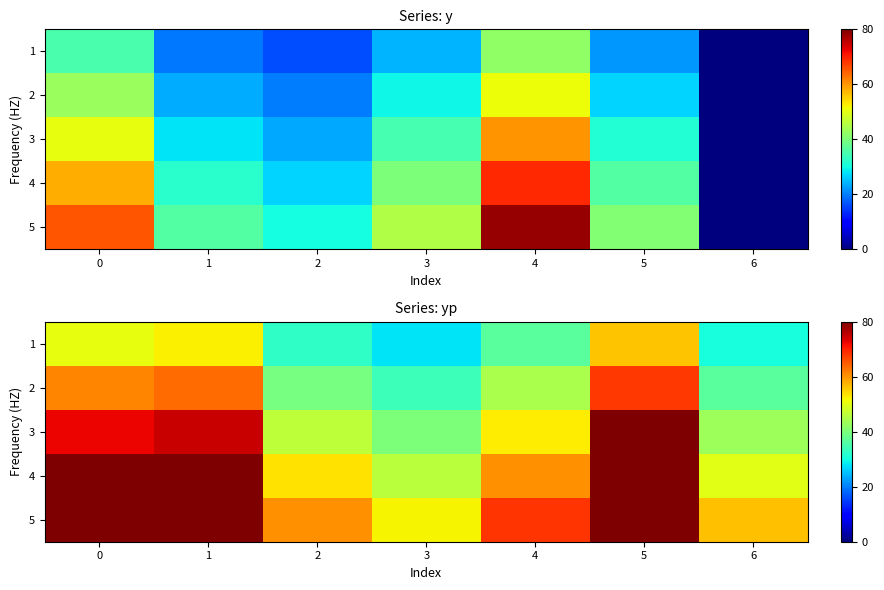

What is the total value across all series at 6?

216.9